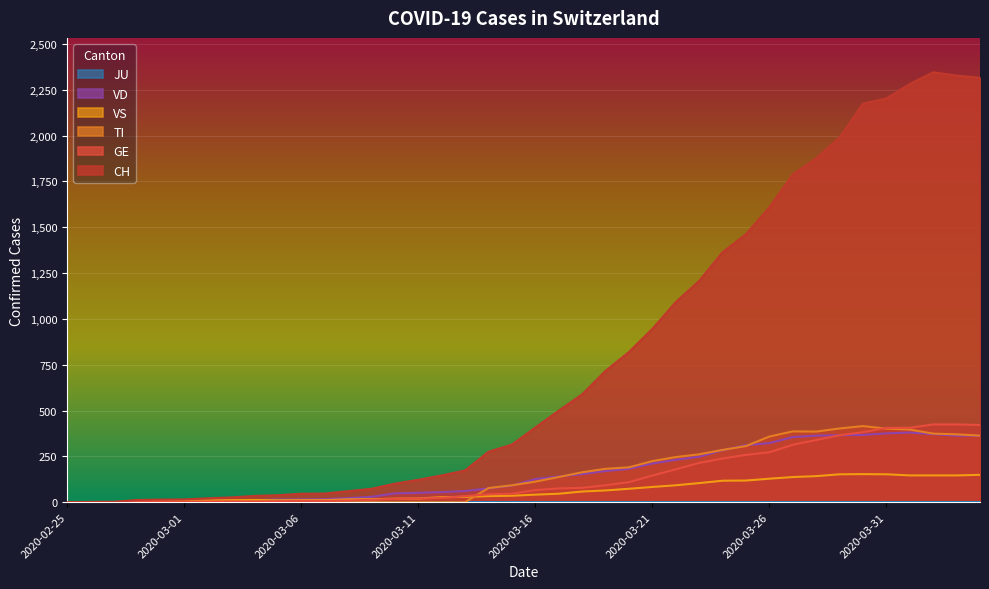

What is the sum of the CH values at 2020-03-06 and 2020-03-07?

93